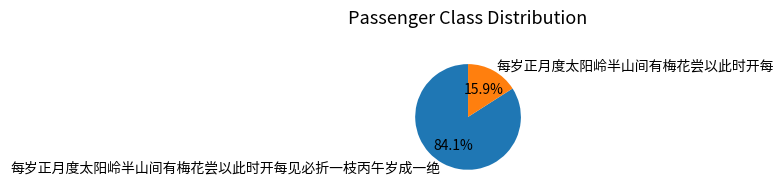

To the nearest percent, what is the difference between the 每岁正月度太阳岭半山间有梅花尝以此时开每见必折一枝丙午岁成一绝 and 每岁正月度太阳岭半山间有梅花尝以此时开每 slice percentages?

68%